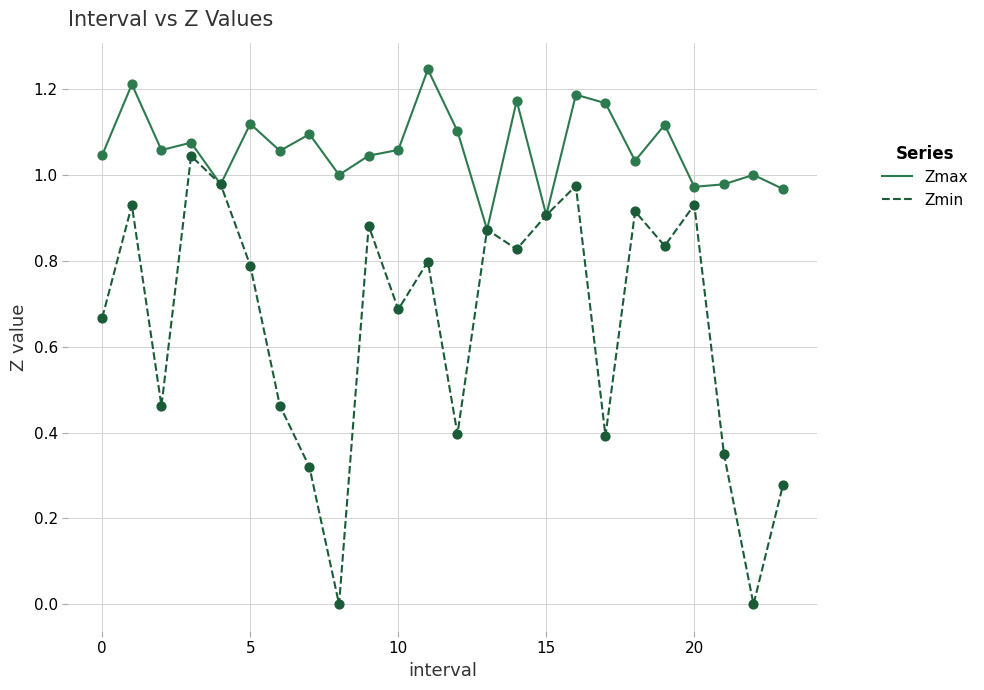

Which series has the widest spread of values?

Zmin